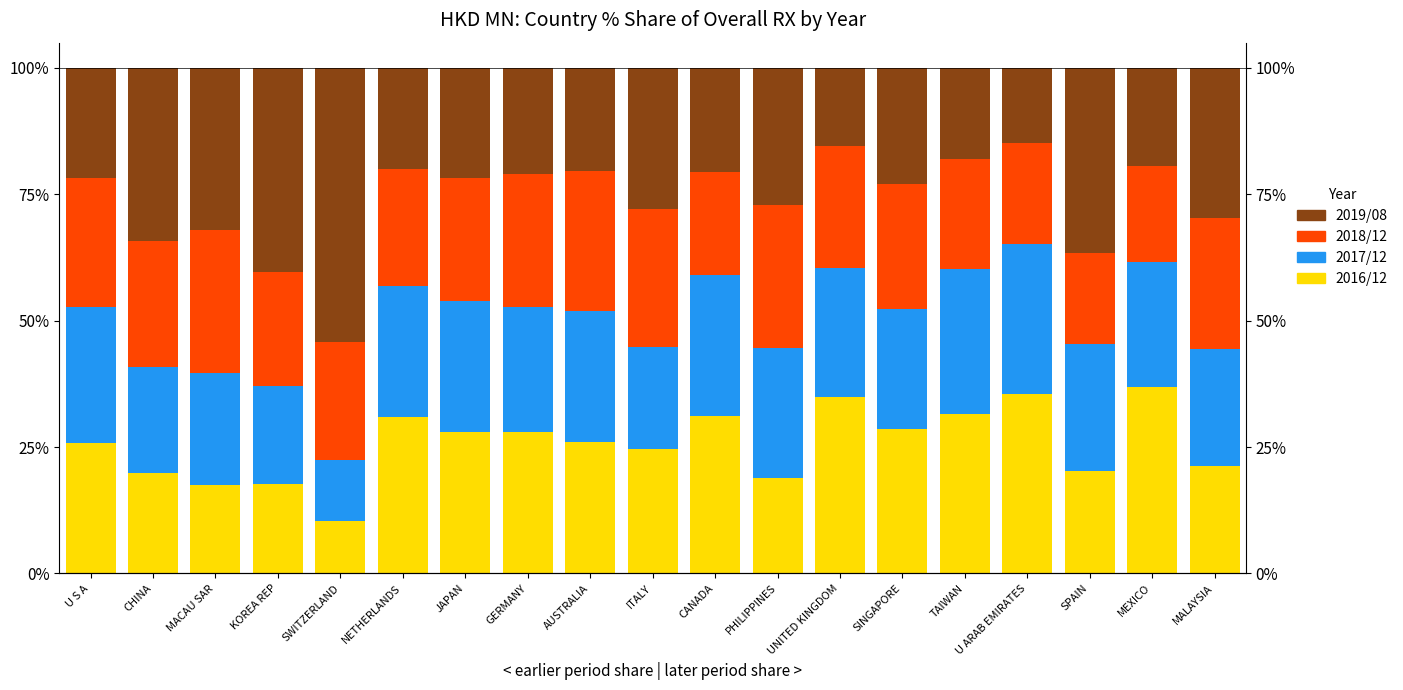

Is the value of 2017/12 at UNITED KINGDOM greater than the value of 2018/12 at MACAU SAR?

No